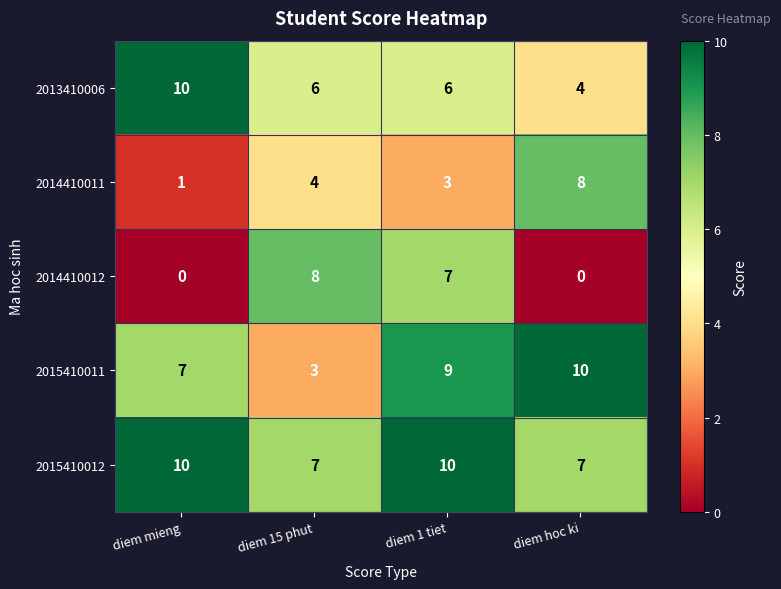

Between diem 15 phut and diem hoc ki, which series saw the biggest shift?

2014410012